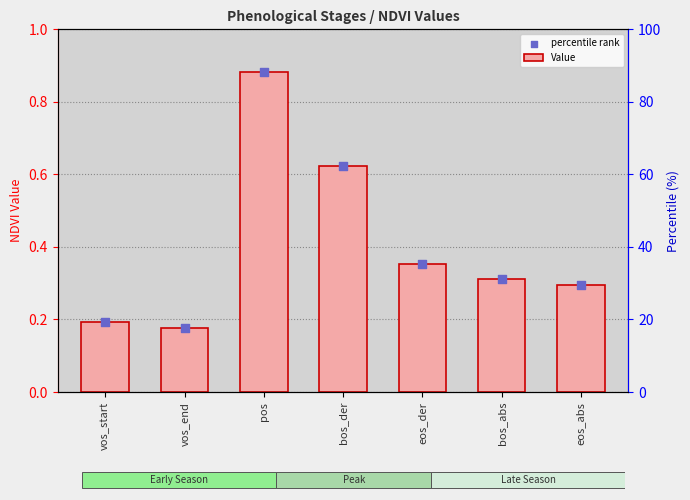

Which series reaches the maximum Y coordinate?

Value